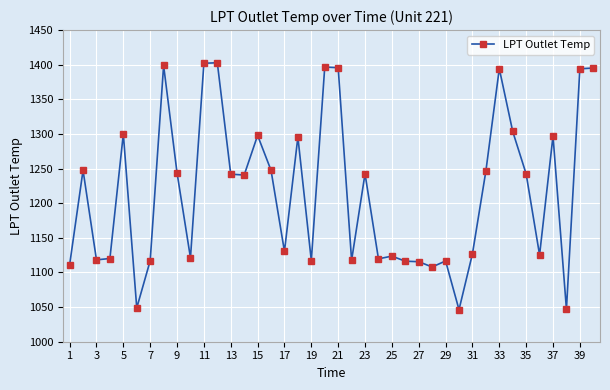

What is the difference between the maximum and minimum values?

356.6